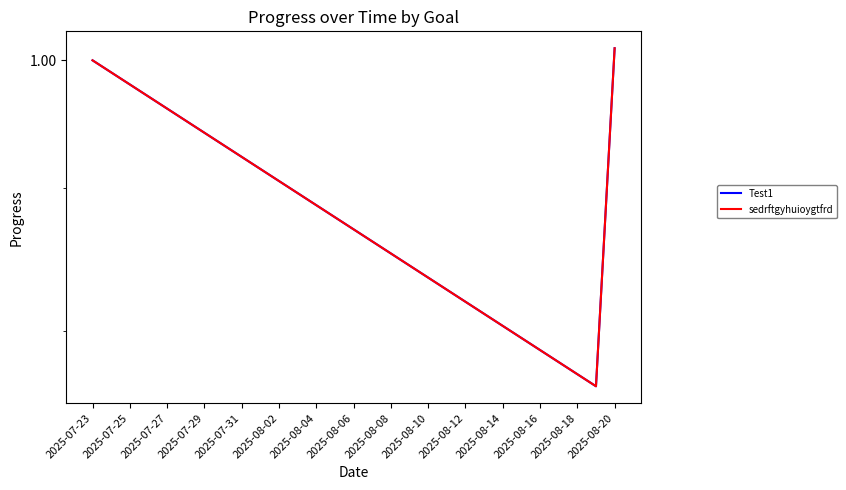

Which has a higher value, 17 or 2025-07-31?

2025-07-31